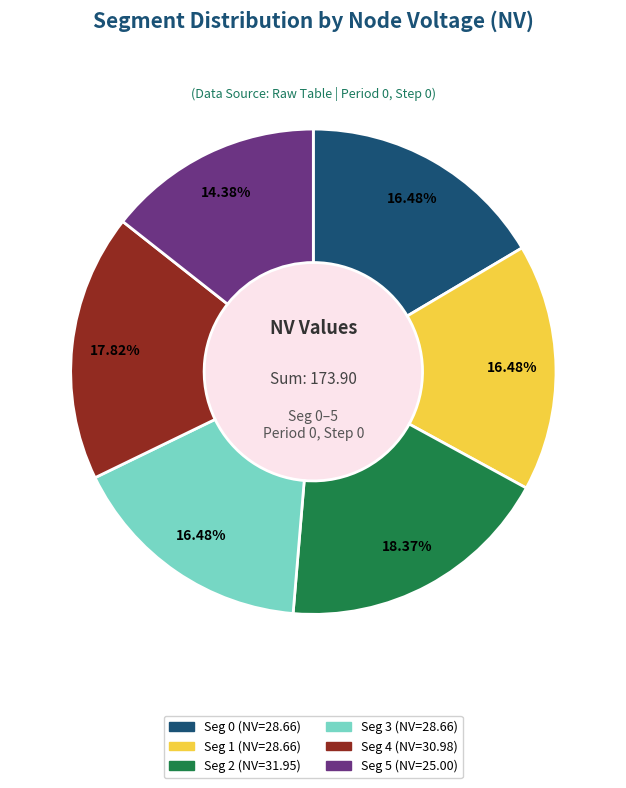

Combined, do Seg 3 and Seg 1 account for over 50%?

No